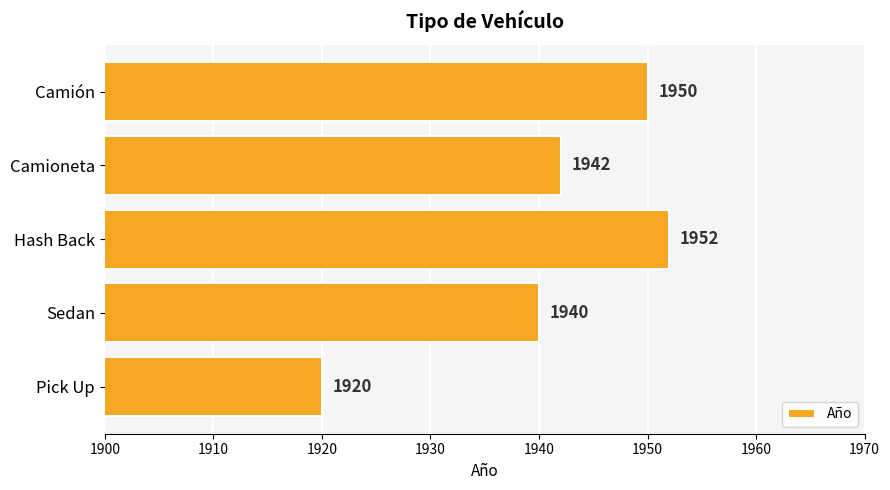

Which label corresponds to the largest value in the chart?

Hash Back